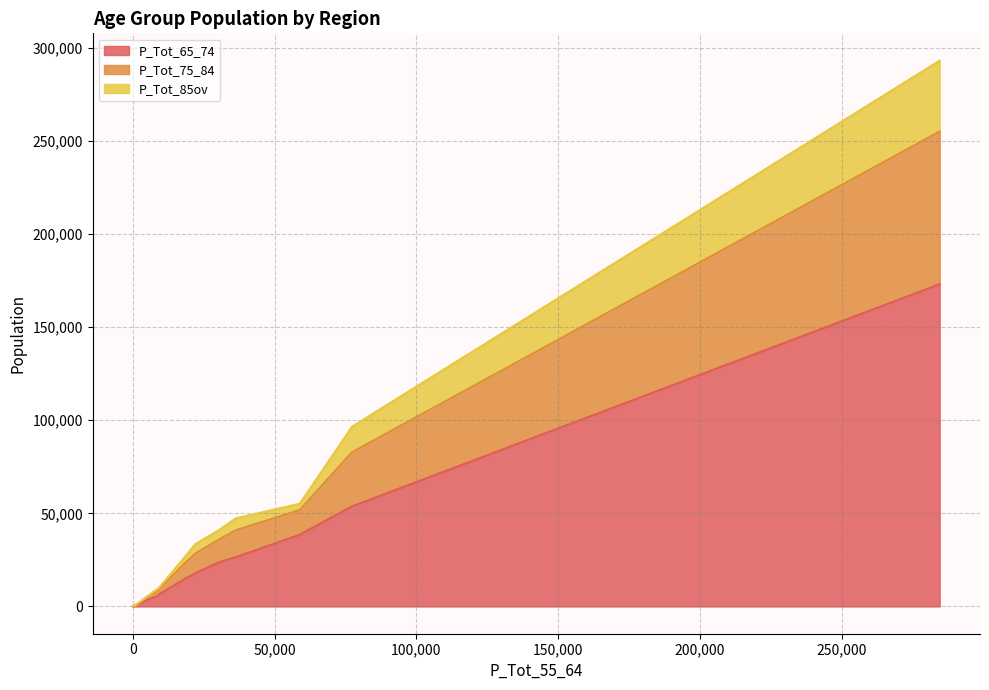

Does the chart display data point markers on the line(s)?

No